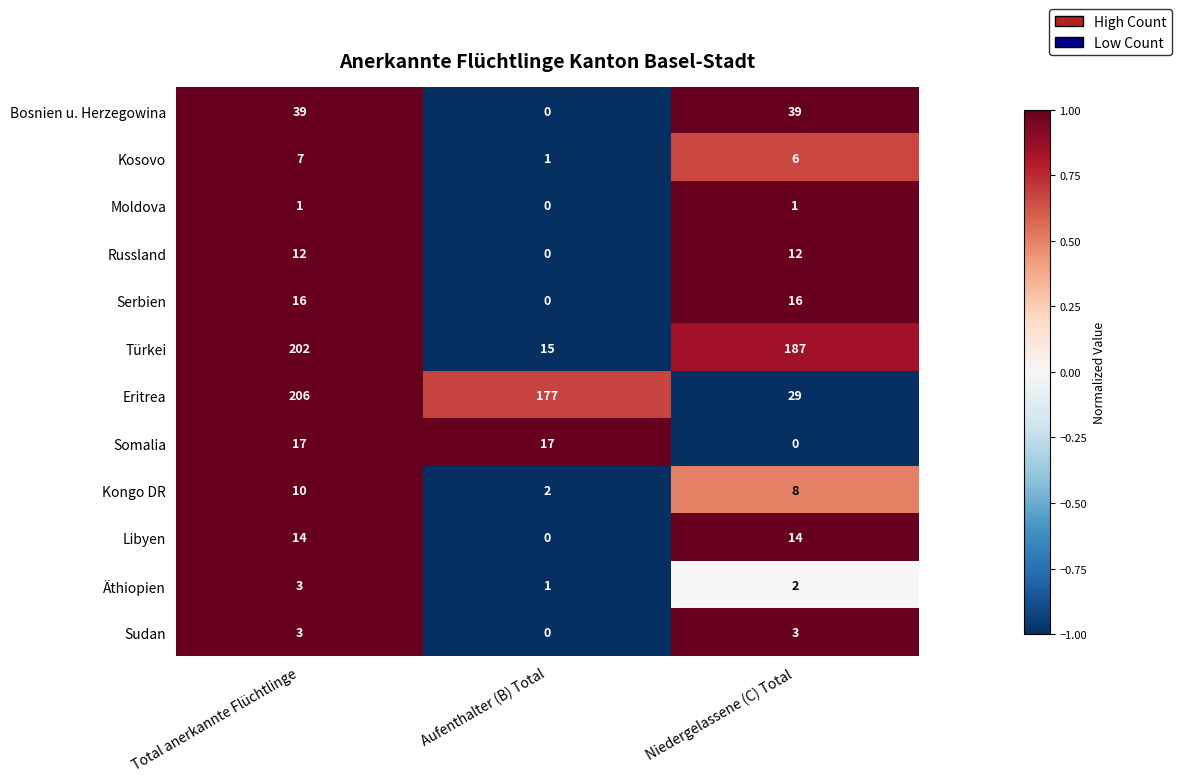

Rank the categories by Eritrea value from lowest to highest.

Niedergelassene (C) Total, Aufenthalter (B) Total, Total anerkannte Flüchtlinge